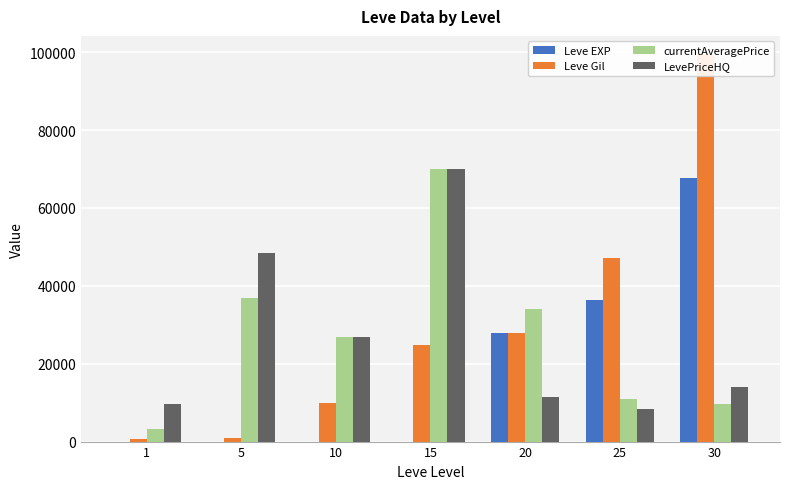

What is the minimum value for Leve EXP?

1